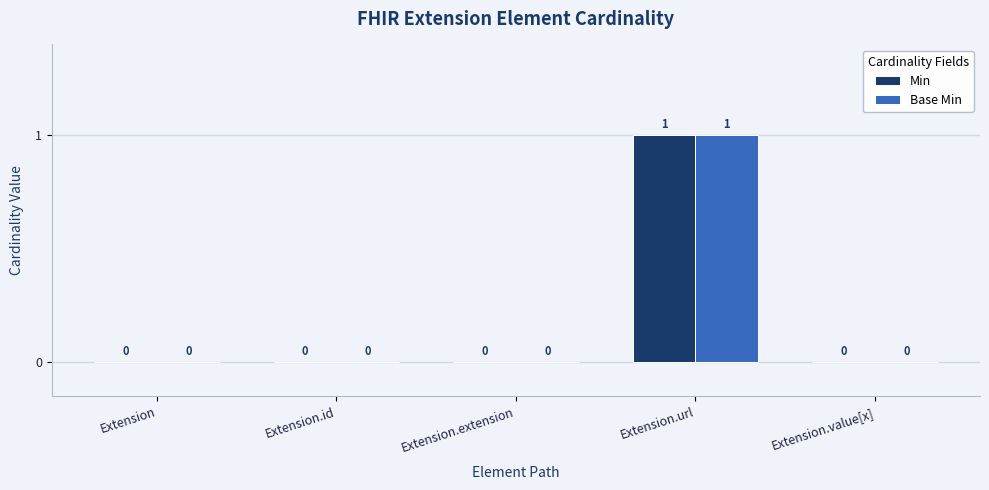

How many Base Min values are between 0 and 1?

5